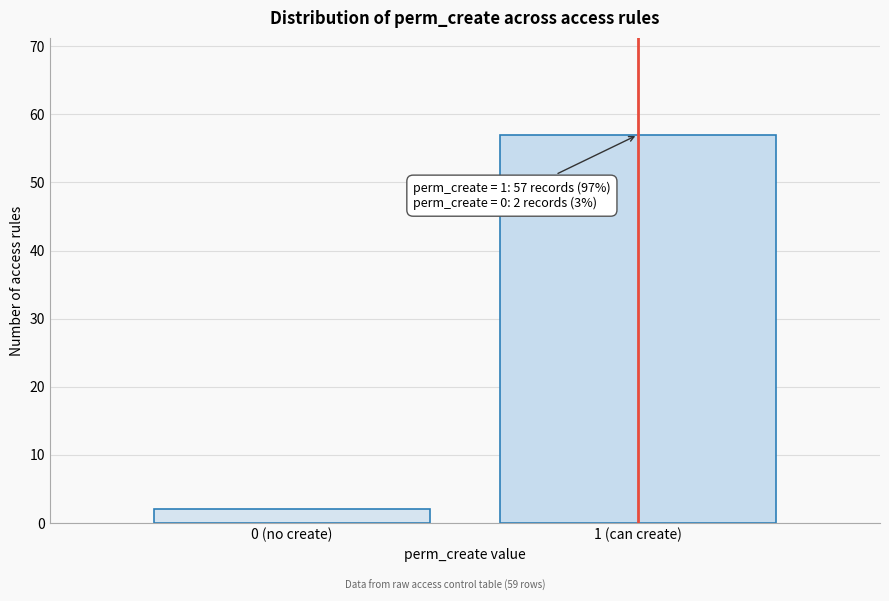

Reading left to right, transcribe all the data shown in this chart.

0 (no create)=2	1 (can create)=57